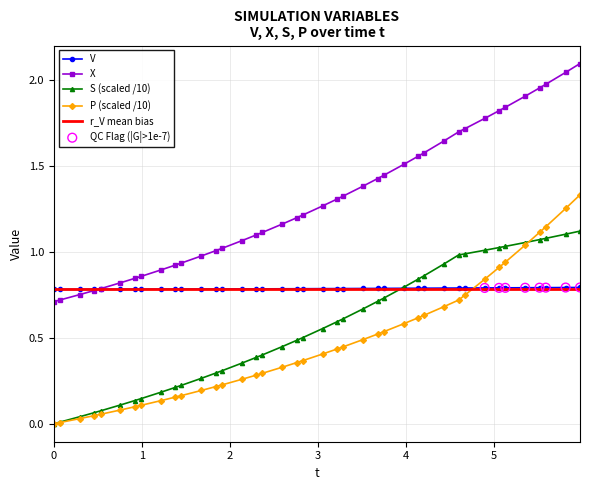

True or false: X and P (scaled /10) cross at least once.

False